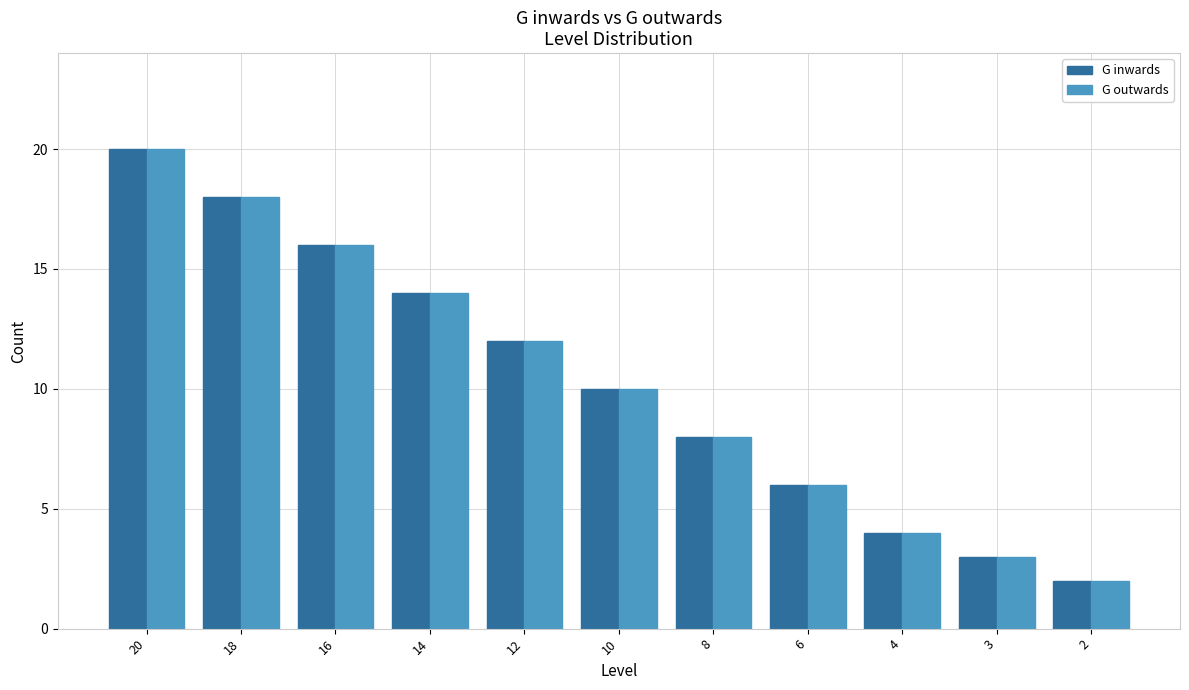

What is the highest value of the G inwards series?

20